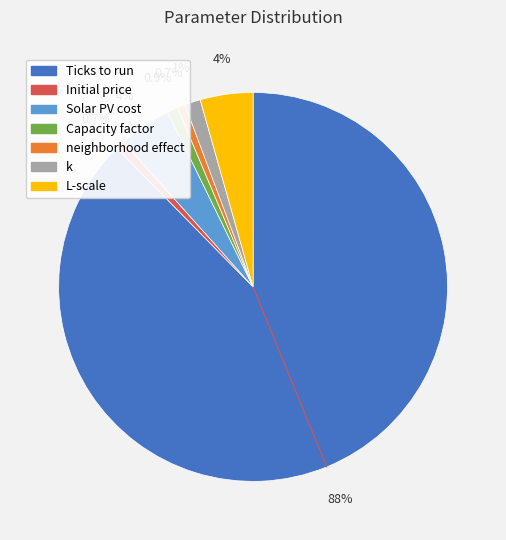

Combined, what portion of the pie is Initial price and Solar PV cost?

5.1%